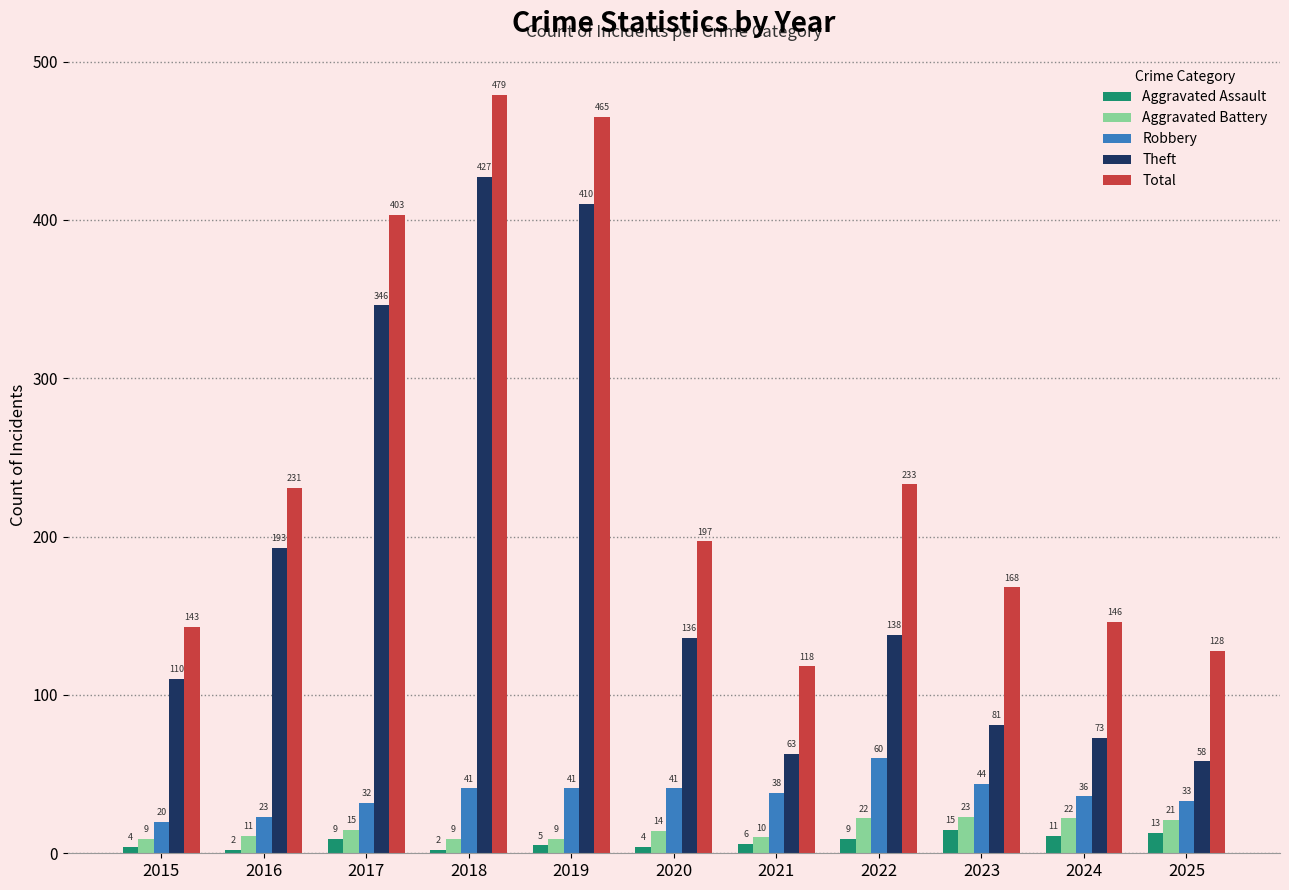

What is the value of the Theft bar at the 7th from the left?

63